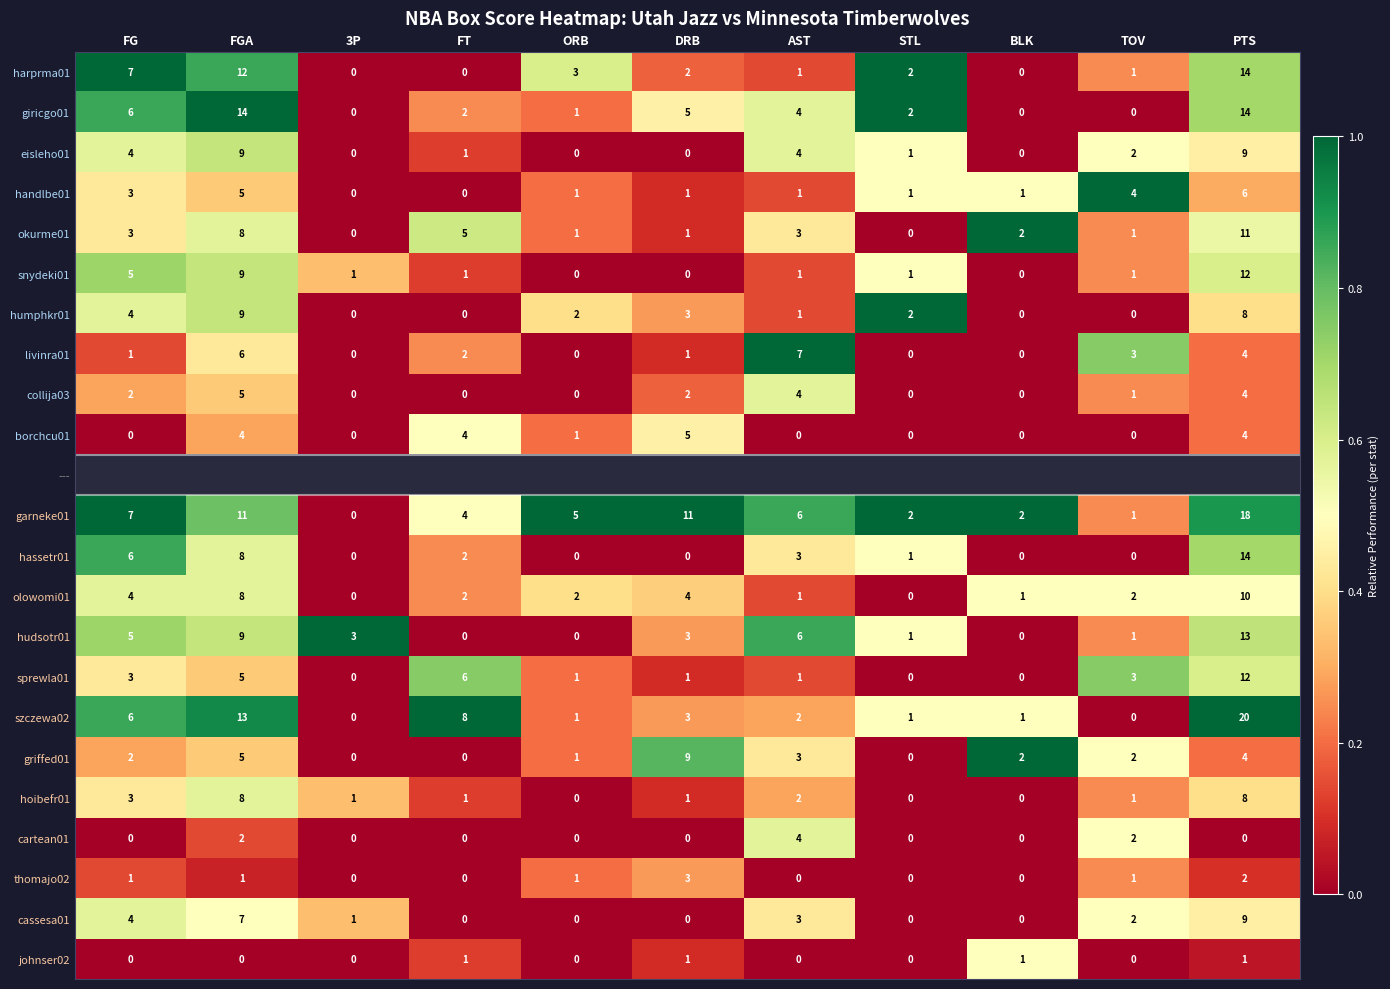

At which label does hudsotr01 first exceed 3?

FG